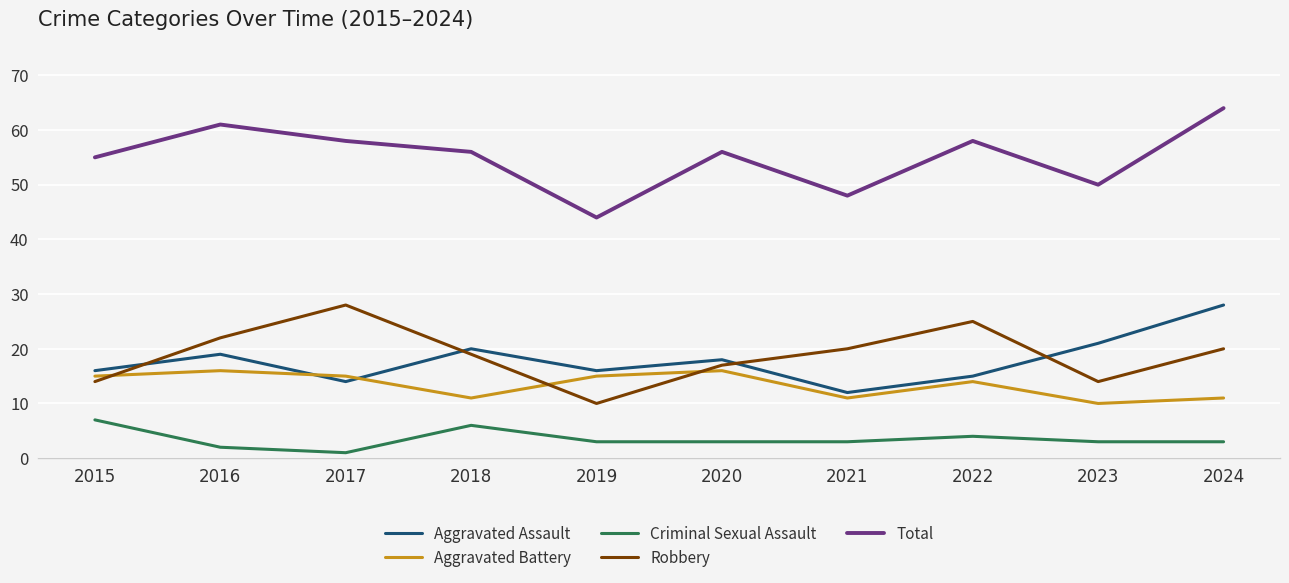

What is the difference between the maximum and minimum values in the Criminal Sexual Assault series?

6